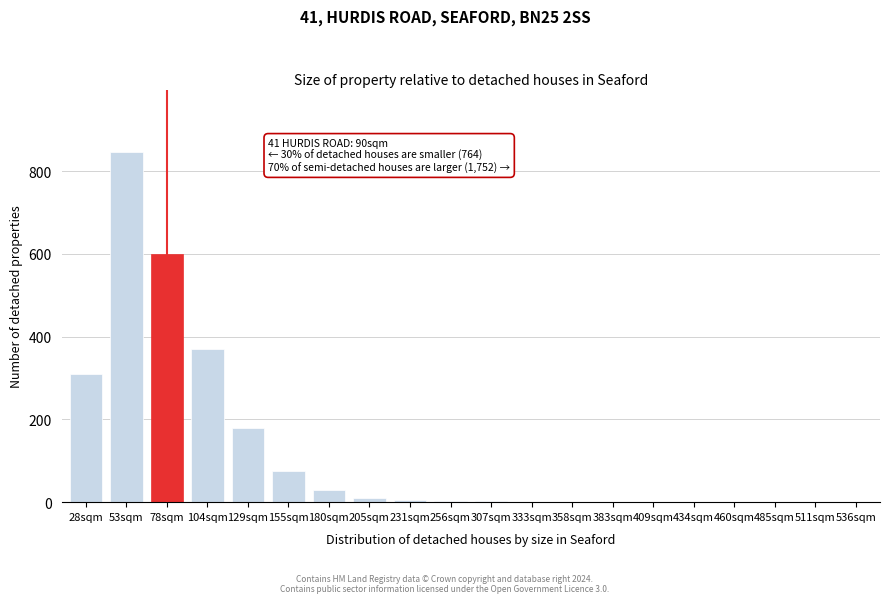

Is it true that the value at 53sqm is 585?

False